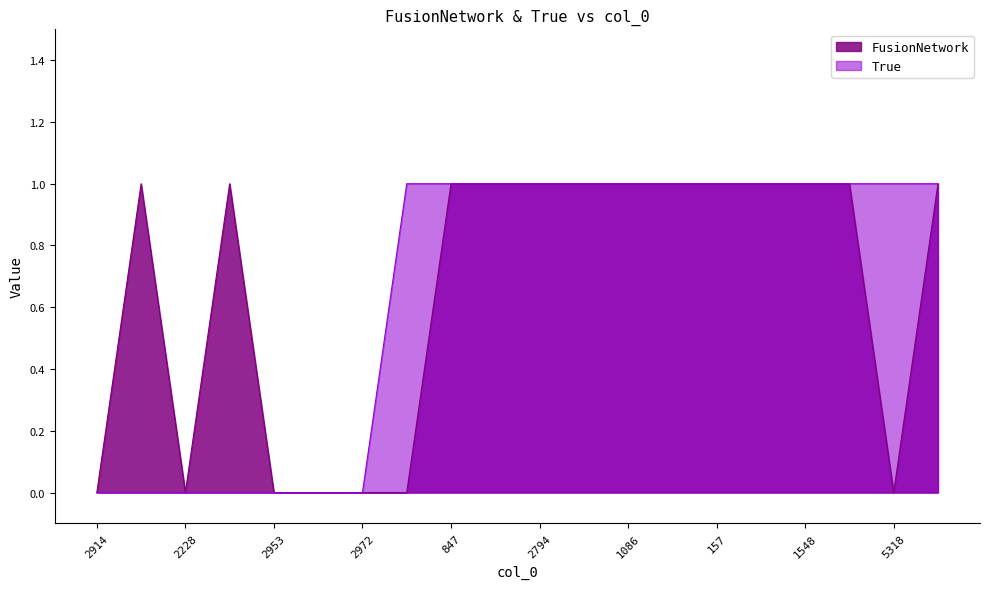

What is the total value across all series at 1517?

2